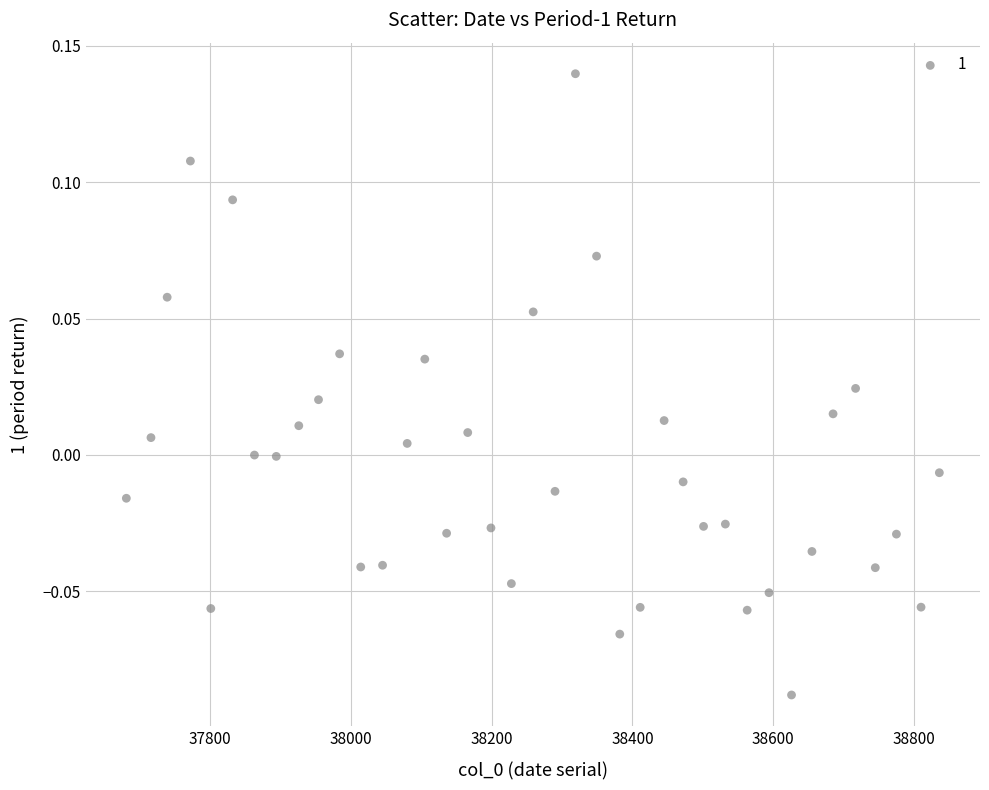

What is the range of X values (max minus min)?

1155.0